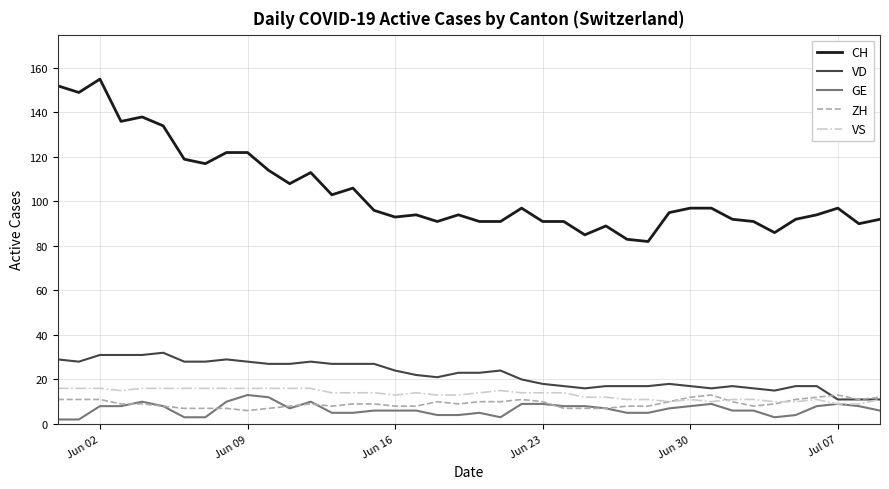

What is the maximum value shown in the chart?

155